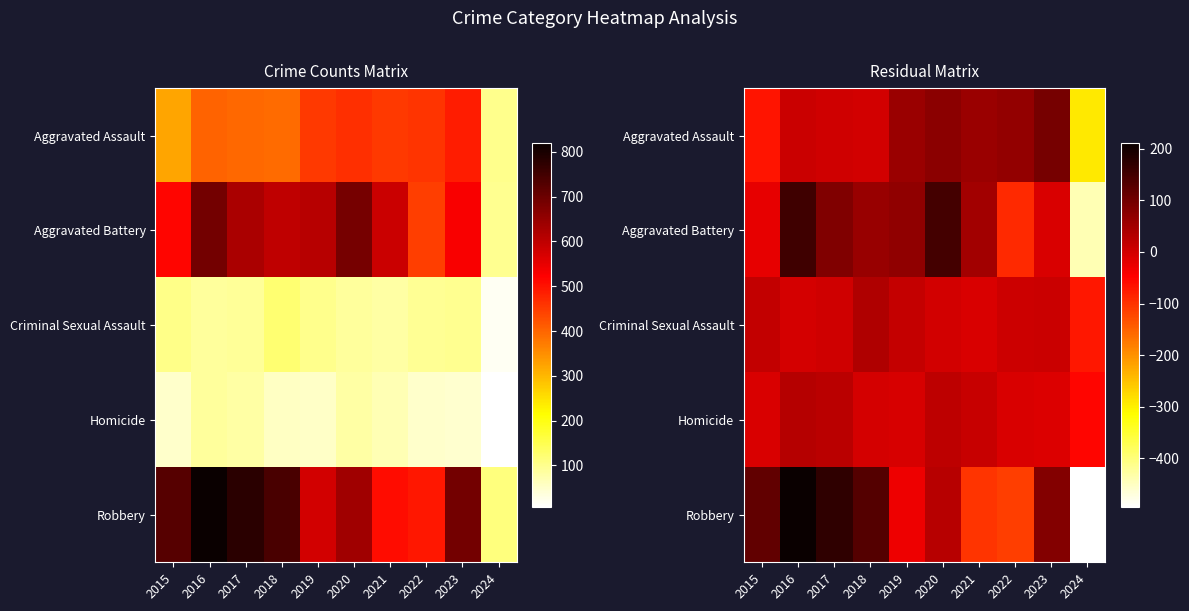

Which series has the widest spread of values?

Robbery